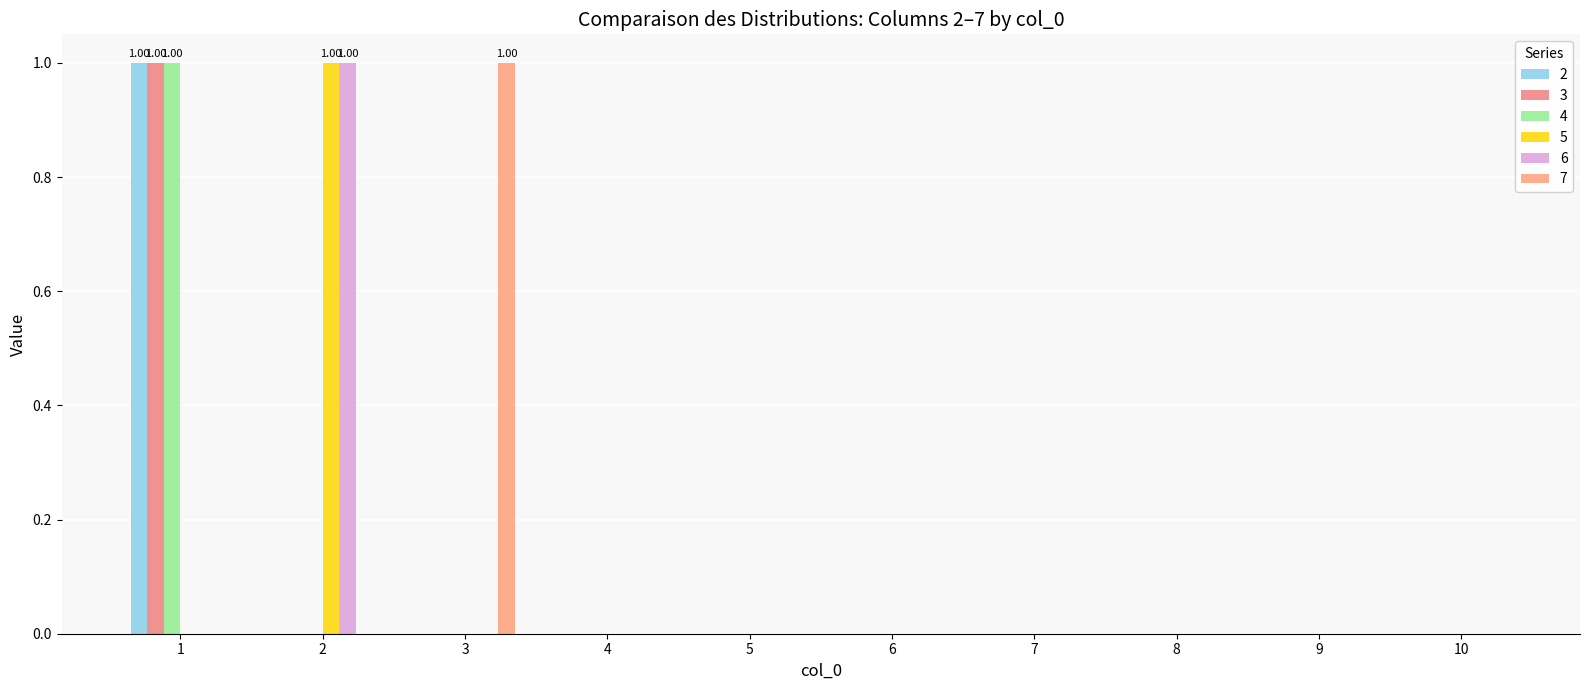

How many 2 values are between 0 and 1?

10